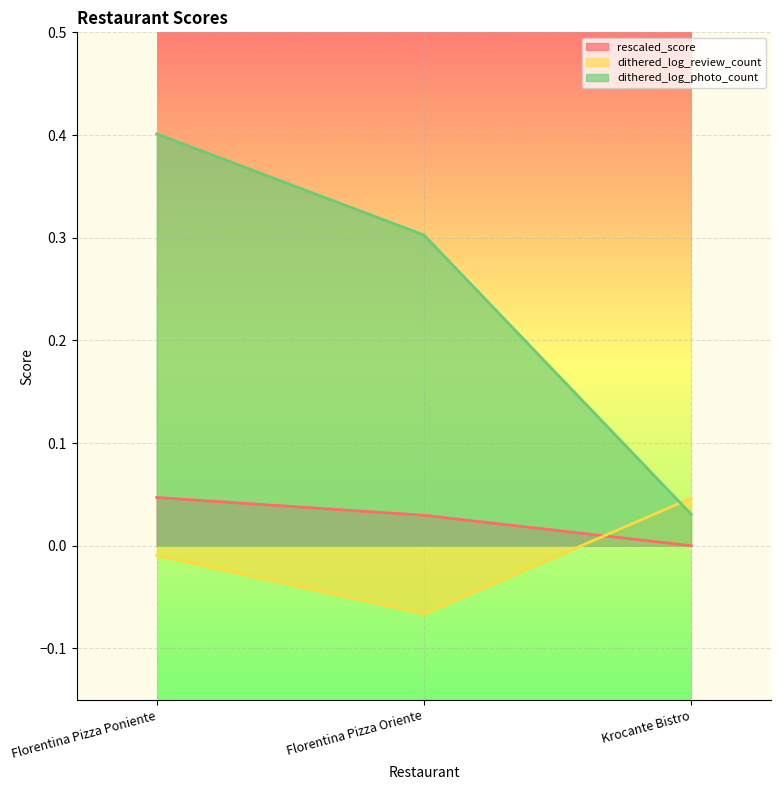

At how many categories does at least one series exceed 0?

3